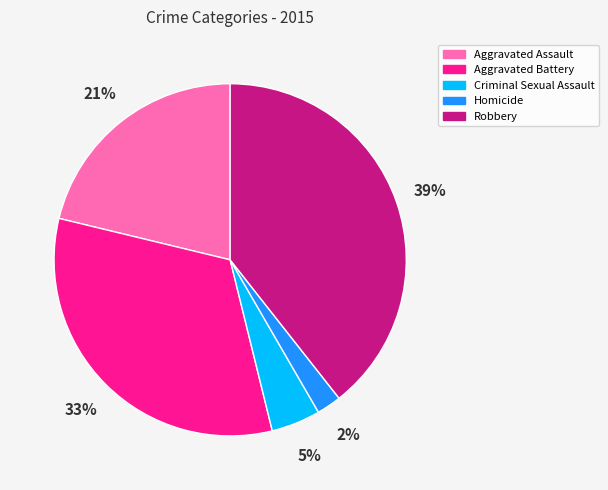

Combined, do Aggravated Assault and Aggravated Battery account for over 50%?

Yes